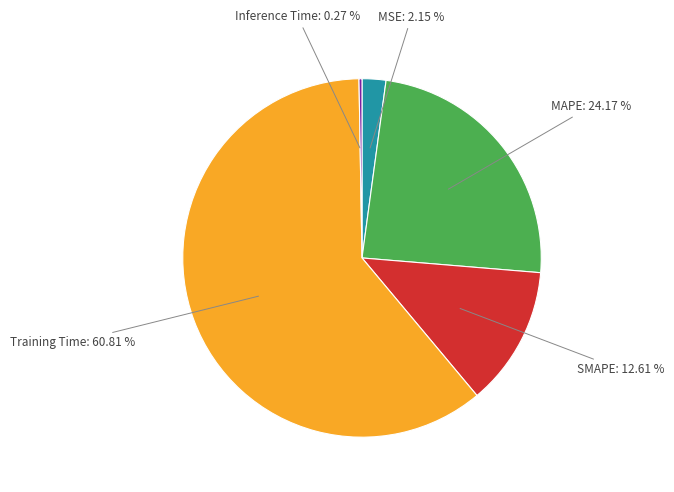

What is the largest slice in the pie chart?

Training Time